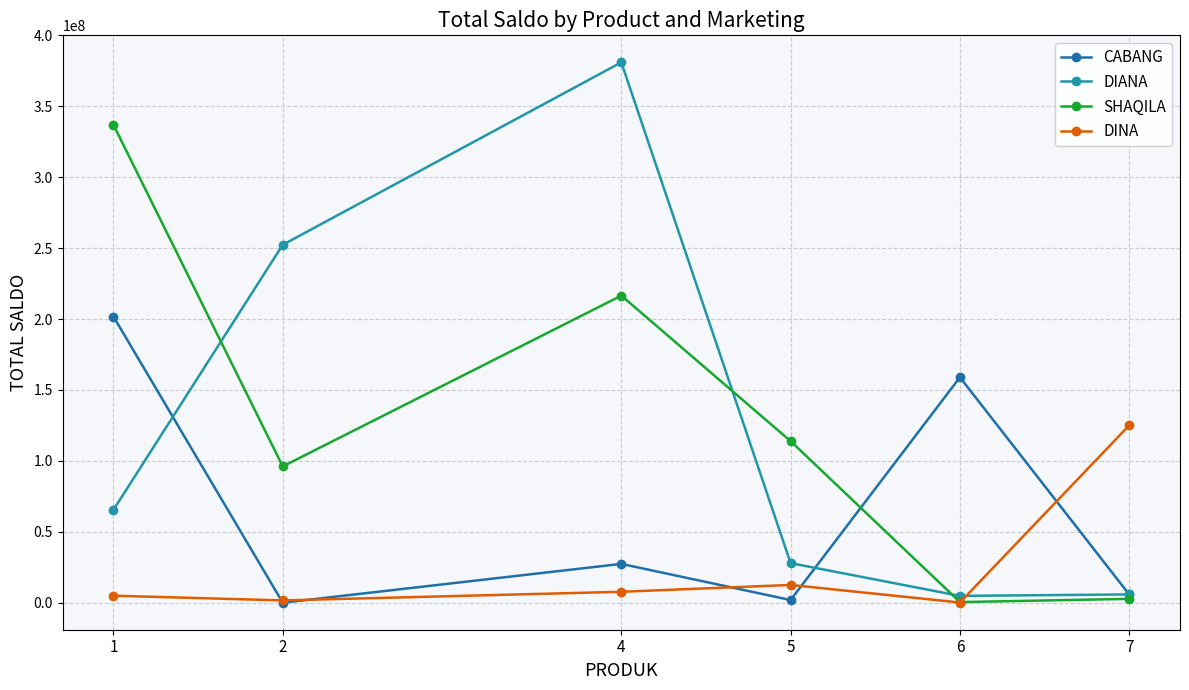

What are all the series names shown in the legend?

CABANG, DIANA, SHAQILA, DINA